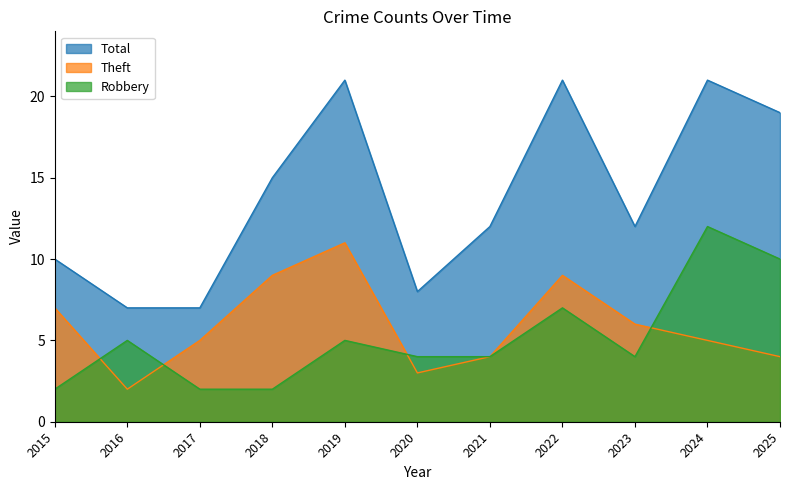

Is the value of Theft at 2022 greater than the value of Total at 2017?

Yes